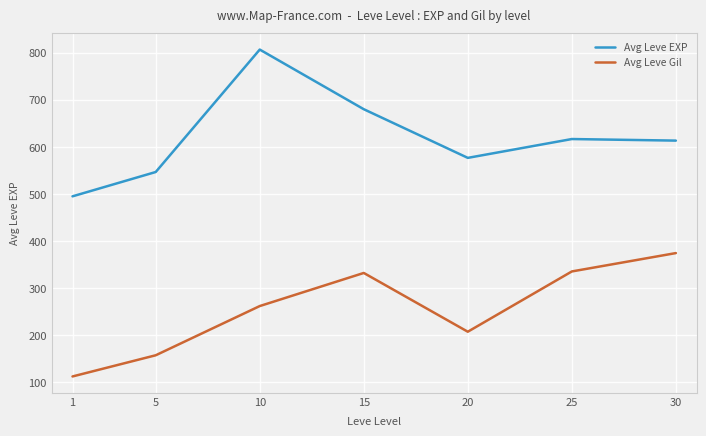

What is the average value of the Avg Leve Gil series?

254.5